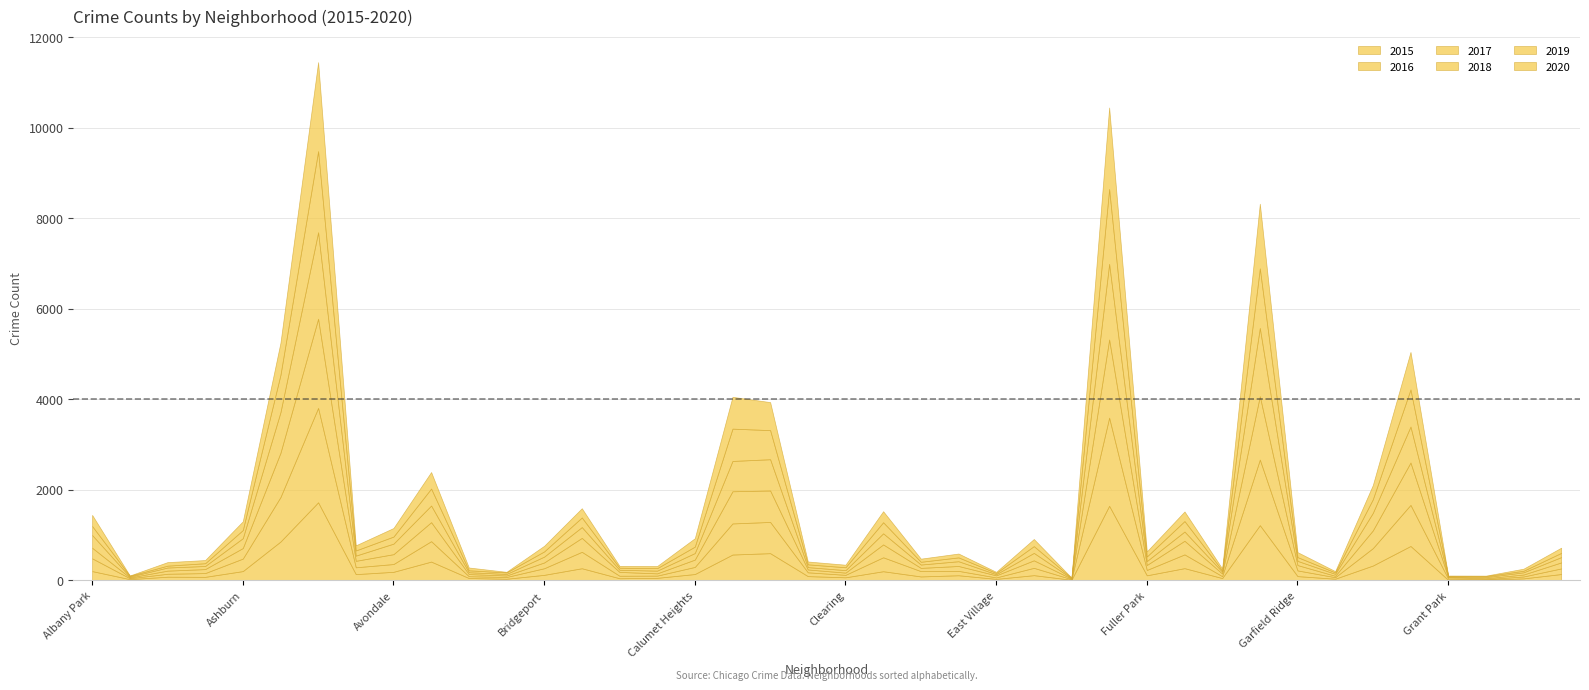

What are all the series names shown in the legend?

2015, 2016, 2017, 2018, 2019, 2020